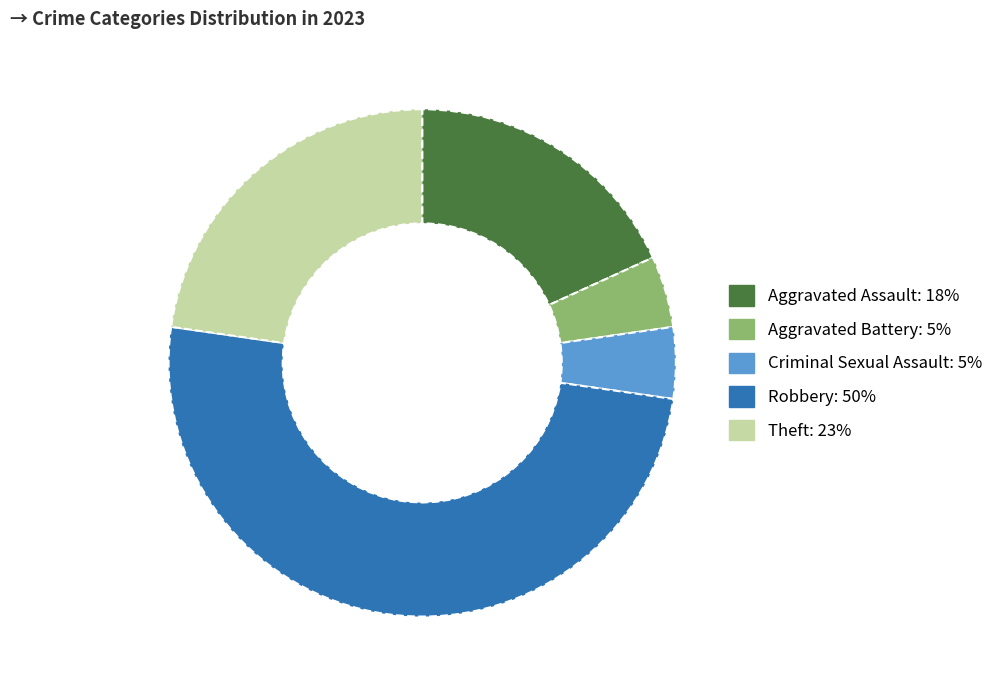

True or false: Aggravated Assault accounts for 6% of the total.

False